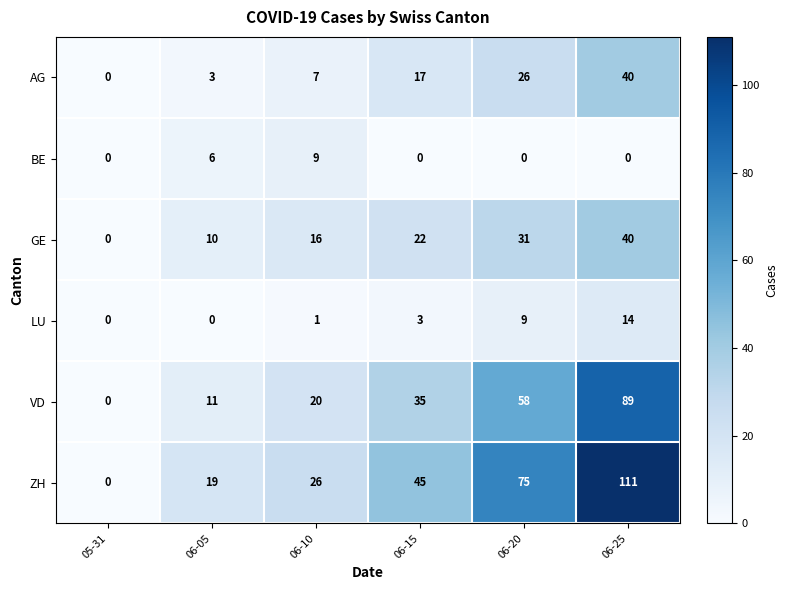

Which series has the largest total across all categories?

ZH